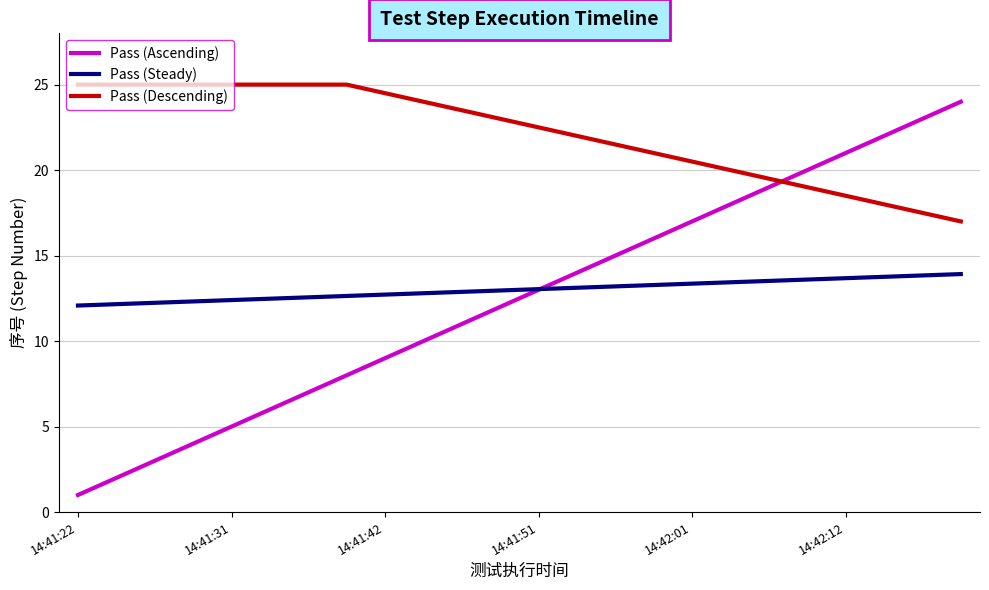

Is this an area chart (filled region under the line)?

No